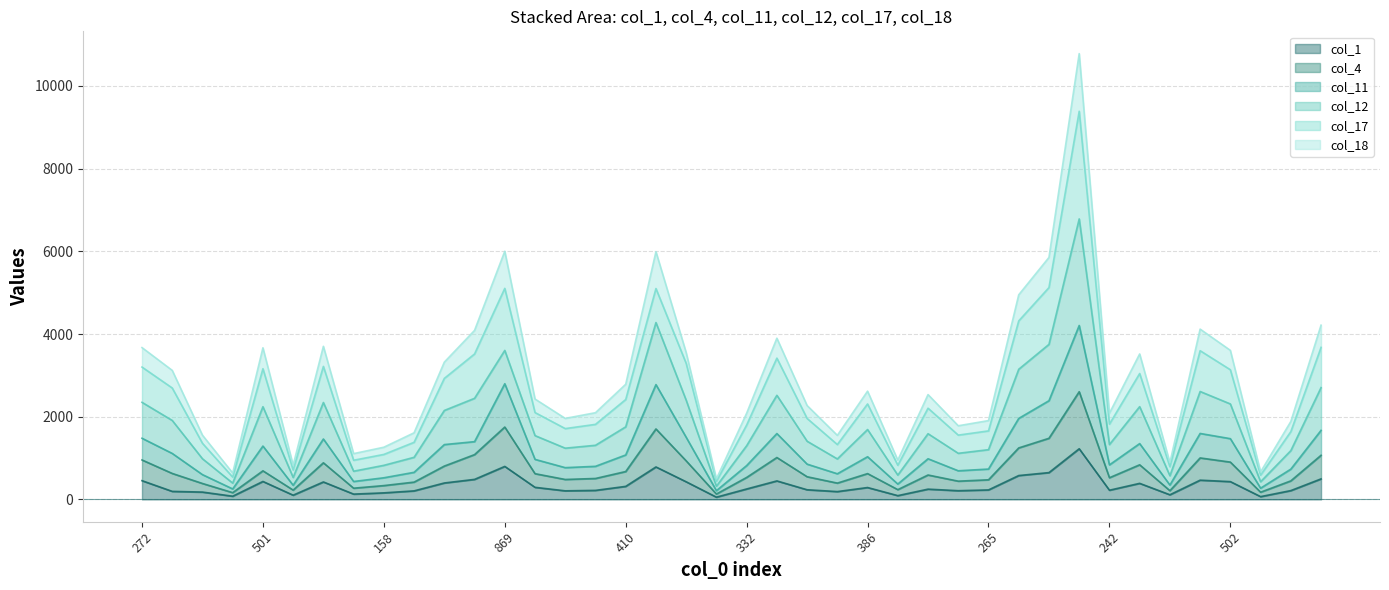

List the labels in order of col_18 value, smallest first.

72, 95, 74, 113, 123, 141, 194, 158, 209, 214, 215, 261, 269, 265, 332, 332, 242, 346, 311, 371, 345, 386, 410, 453, 425, 517, 471, 502, 501, 272, 486, 492, 525, 551, 487, 618, 705, 853, 869, 1220